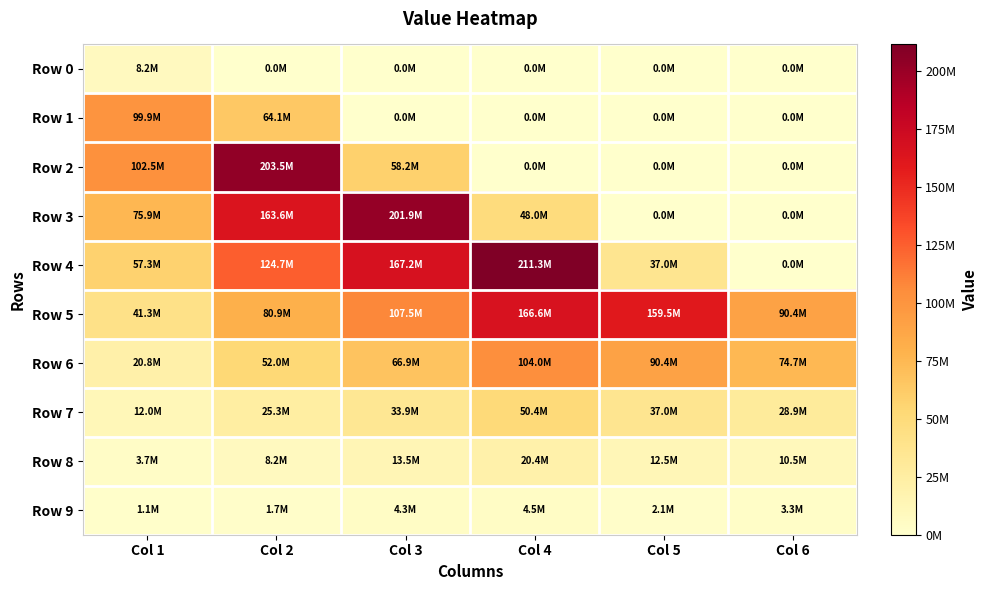

Reading left to right, list all the values displayed in this chart.

Row 0: Col 1=8153986	Col 2=0	Col 3=0	Col 4=0	Col 5=0	Col 6=0
Row 1: Col 1=99935424	Col 2=64130486	Col 3=0	Col 4=0	Col 5=0	Col 6=0
Row 2: Col 1=102485432	Col 2=203546810	Col 3=58216179	Col 4=0	Col 5=0	Col 6=0
Row 3: Col 1=75882708	Col 2=163595315	Col 3=201922020	Col 4=47979034	Col 5=0	Col 6=0
Row 4: Col 1=57250800	Col 2=124744796	Col 3=167210602	Col 4=211344170	Col 5=37007544	Col 6=0
Row 5: Col 1=41315508	Col 2=80858737	Col 3=107519040	Col 4=166604420	Col 5=159548556	Col 6=90385760
Row 6: Col 1=20783169	Col 2=52017266	Col 3=66937581	Col 4=104013990	Col 5=90432090	Col 6=74663220
Row 7: Col 1=12048036	Col 2=25265030	Col 3=33920603	Col 4=50429808	Col 5=37020634	Col 6=28910865
Row 8: Col 1=3741323	Col 2=8178827	Col 3=13473354	Col 4=20416080	Col 5=12455424	Col 6=10477932
Row 9: Col 1=1131136	Col 2=1695864	Col 3=4252839	Col 4=4537159	Col 5=2099616	Col 6=3296685